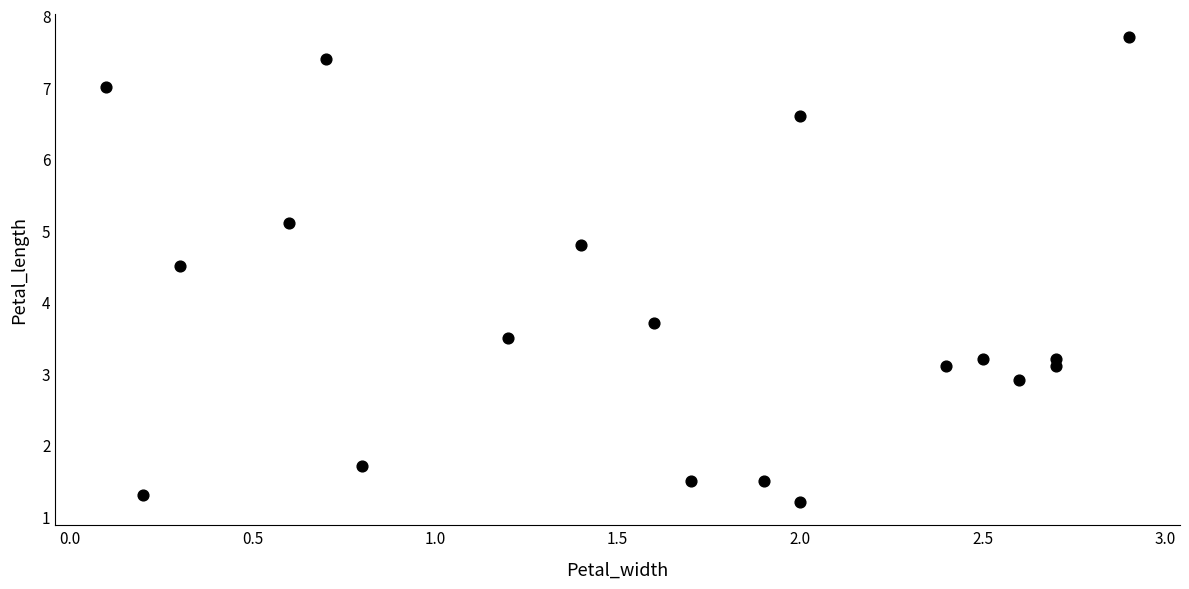

What is the range of Y values (max minus min)?

6.5